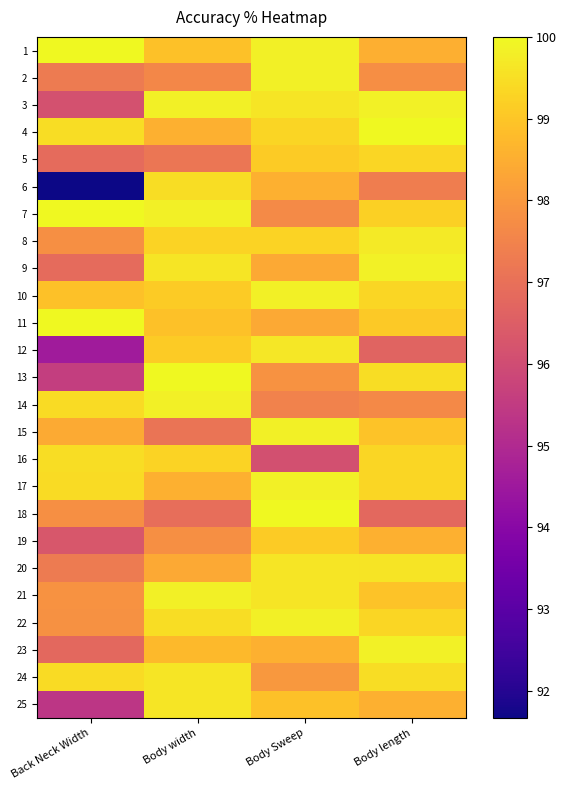

Count the number of data series in this chart.

25